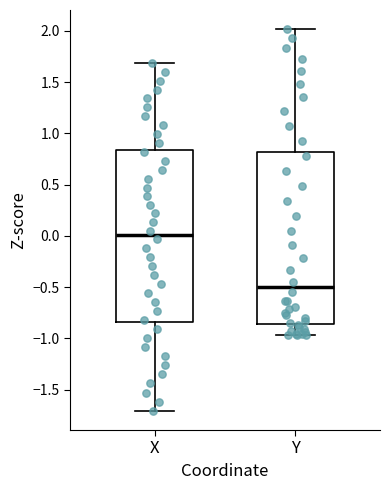

Reading left to right, read every box against the y-axis: the position of its median line, the range the box covers, and the ends of its whiskers. The values are not printed on the chart, so give them approximately, as read against the axis.

X: median 0.00, box -0.85 to 0.85, whiskers -1.70 to 1.70
Y: median -0.50, box -0.85 to 0.80, whiskers -0.95 to 2.00